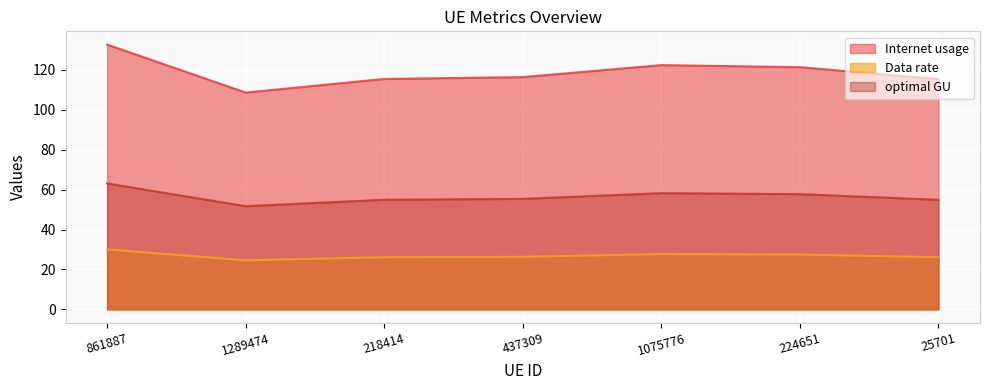

What is the difference between the maximum and minimum values in the Data rate series?

5.4